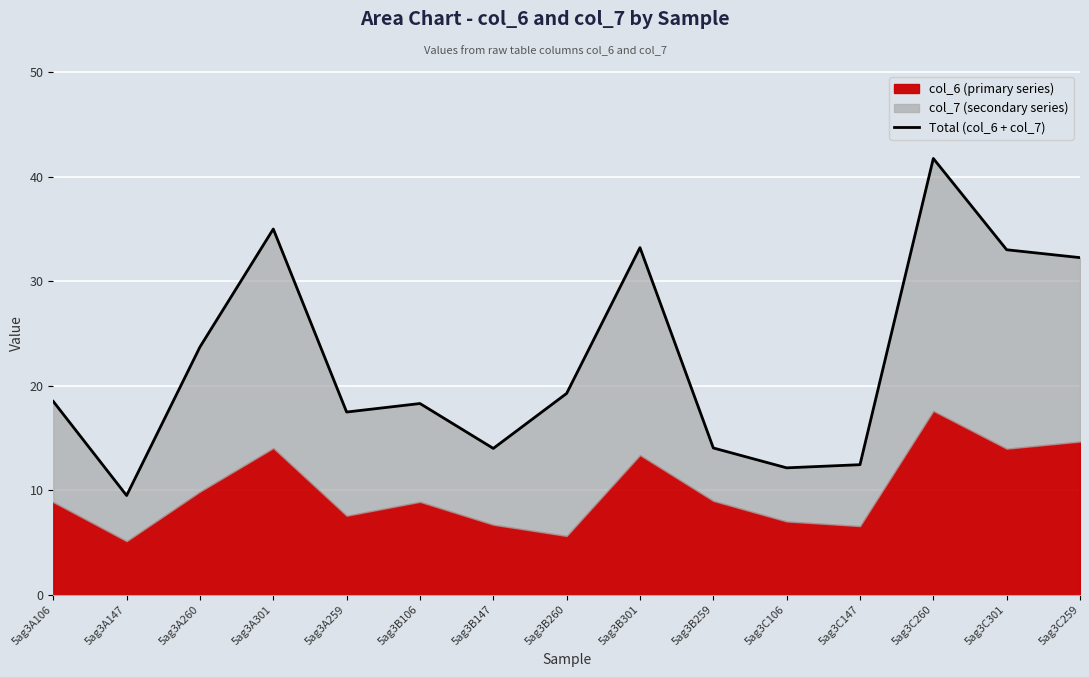

What is the maximum value shown in the chart?

41.7